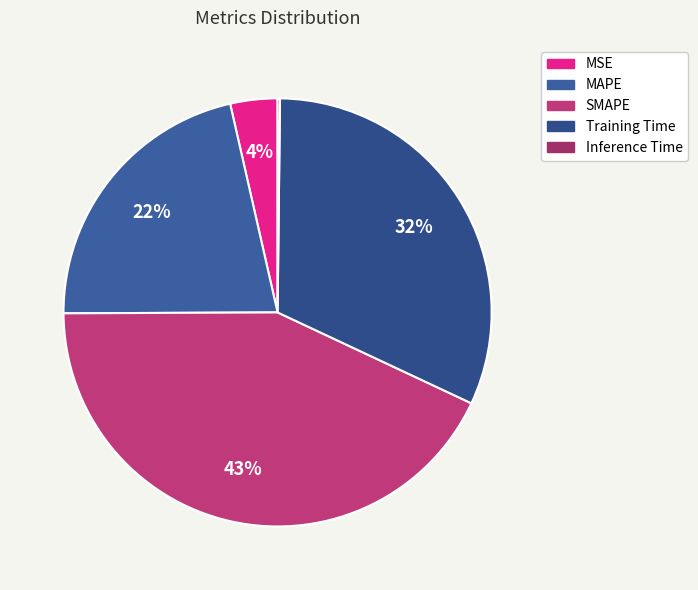

True or false: SMAPE accounts for 50% of the total.

False